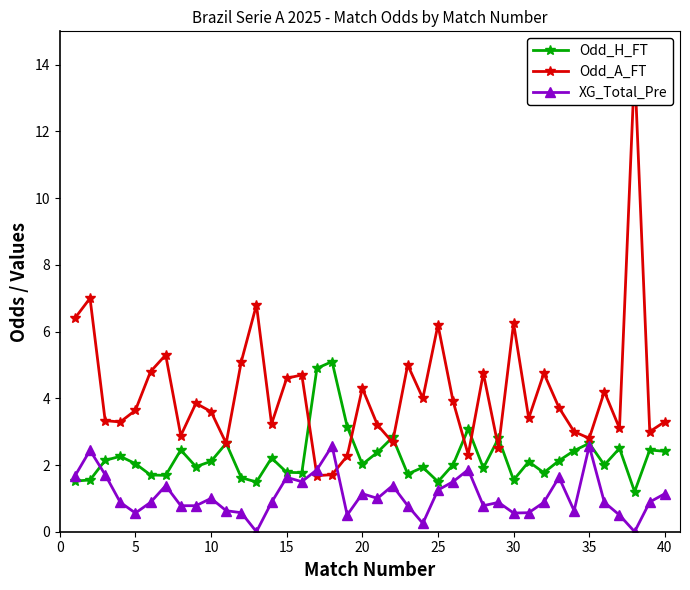

In XG_Total_Pre, how many points are higher than both neighbors (excluding endpoints)?

11